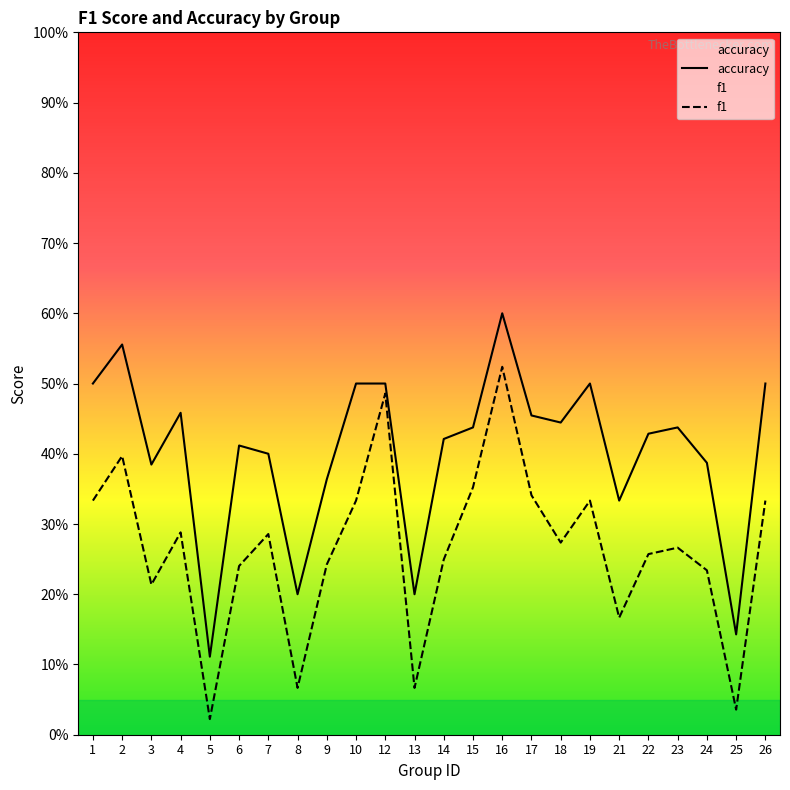

Count the number of data series in this chart.

2